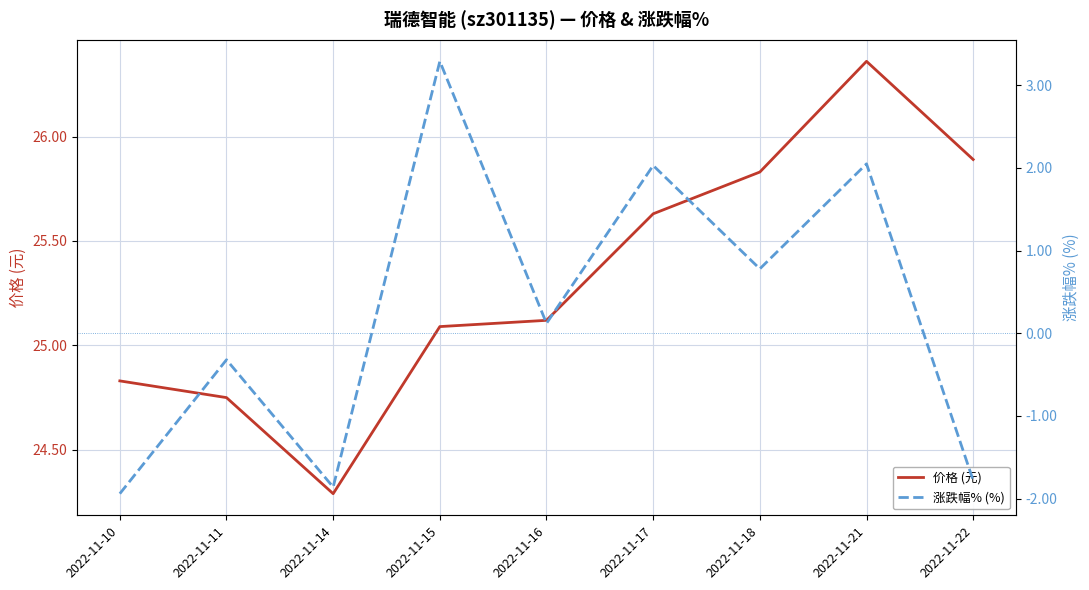

Reading right to left, transcribe all the data shown in this chart.

价格 (元): 2022-11-22=25.9	2022-11-21=26.4	2022-11-18=25.8	2022-11-17=25.6	2022-11-16=25.1	2022-11-15=25.1	2022-11-14=24.3	2022-11-11=24.8	2022-11-10=24.8
涨跌幅% (%): 2022-11-22=-1.8	2022-11-21=2.0	2022-11-18=0.8	2022-11-17=2.0	2022-11-16=0.1	2022-11-15=3.3	2022-11-14=-1.9	2022-11-11=-0.3	2022-11-10=-1.9